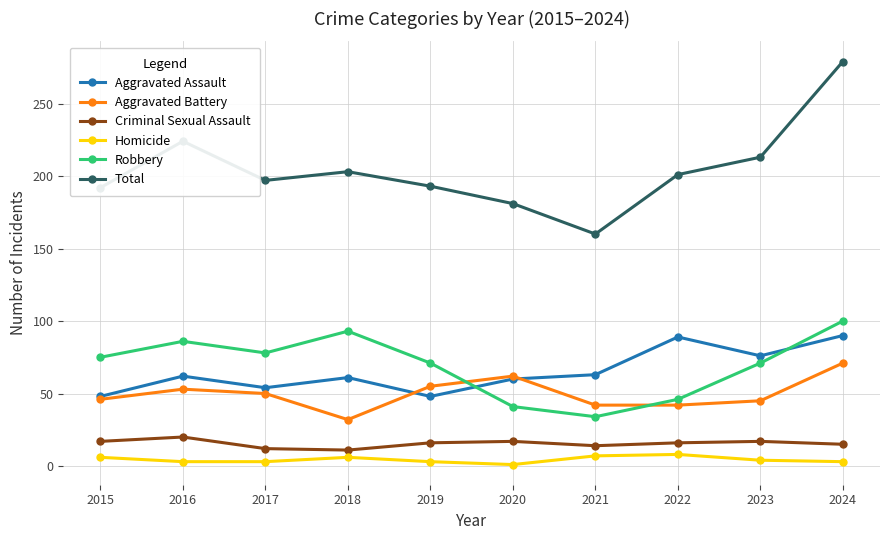

What are all the series names shown in the legend?

Aggravated Assault, Aggravated Battery, Criminal Sexual Assault, Homicide, Robbery, Total